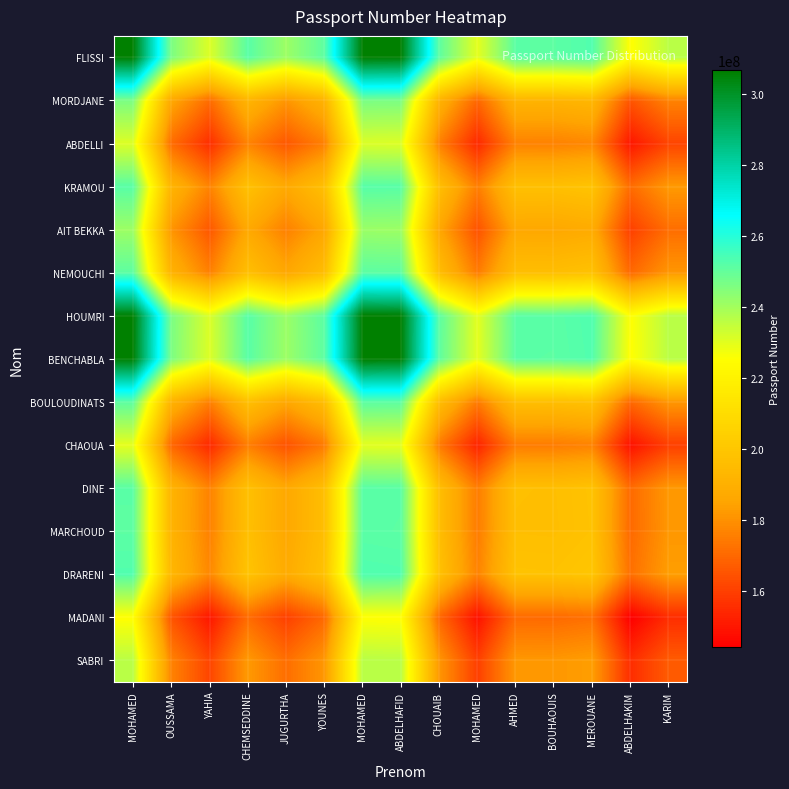

What is the spread (max minus min) of values at MOHAMED?

81190176.0